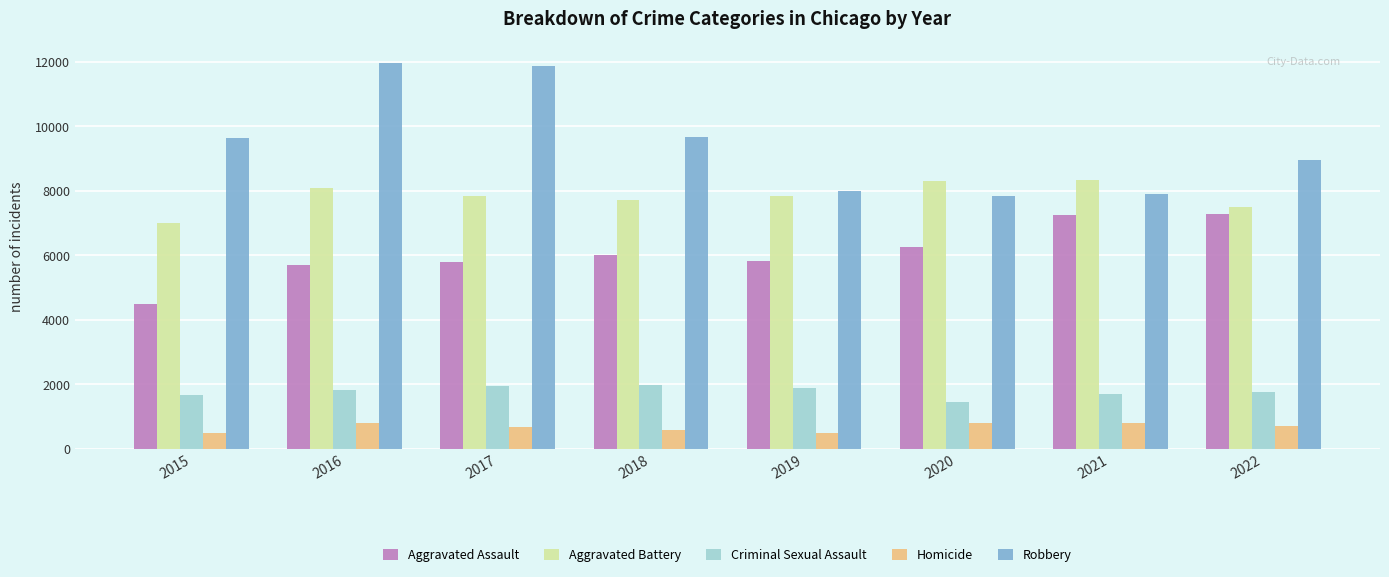

What is the difference between the Criminal Sexual Assault values at 2017 and 2018?

34